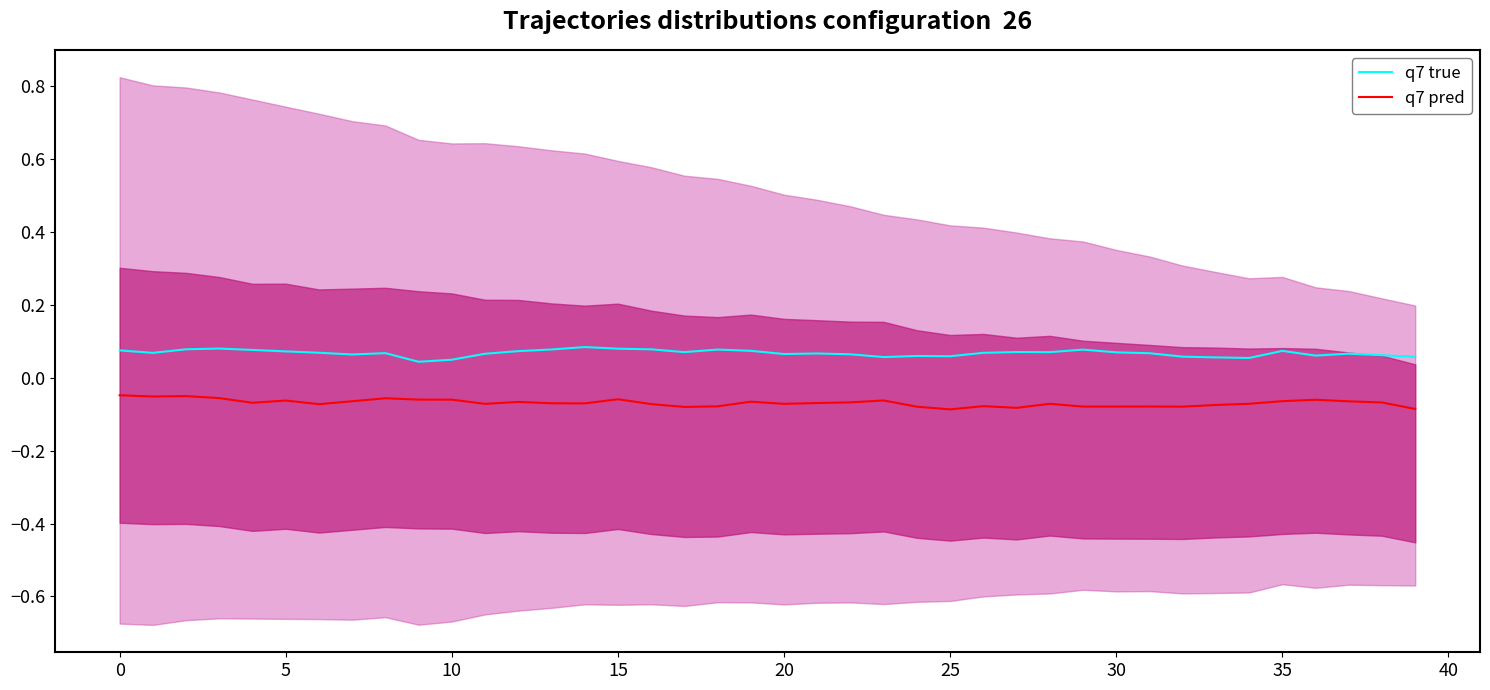

At how many categories does at least one series exceed 0?

40